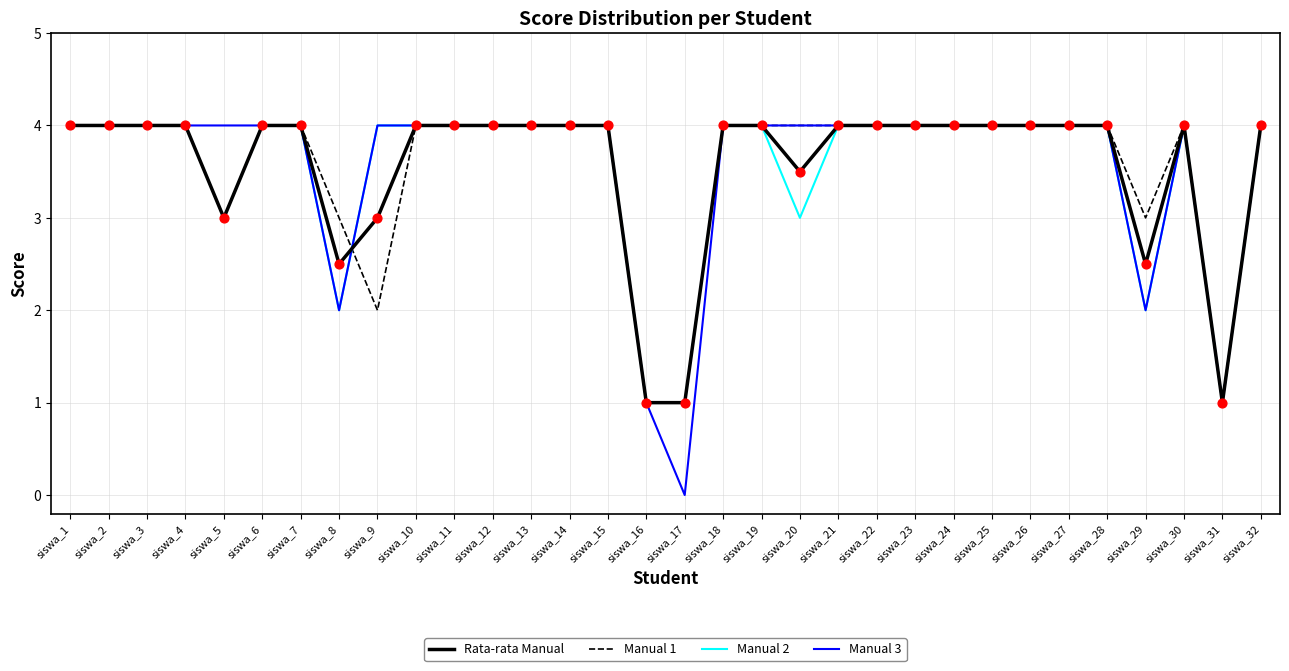

Which series changed the most between siswa_20 and siswa_24?

Manual 2